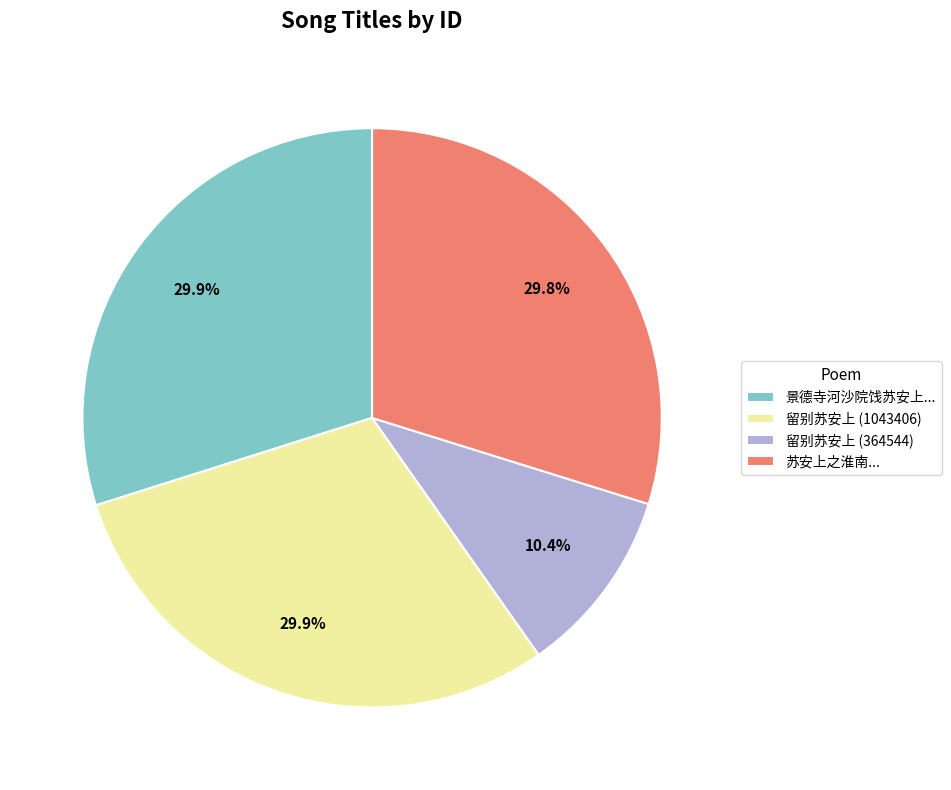

What is the smallest slice in the pie chart?

留别苏安上 (364544)